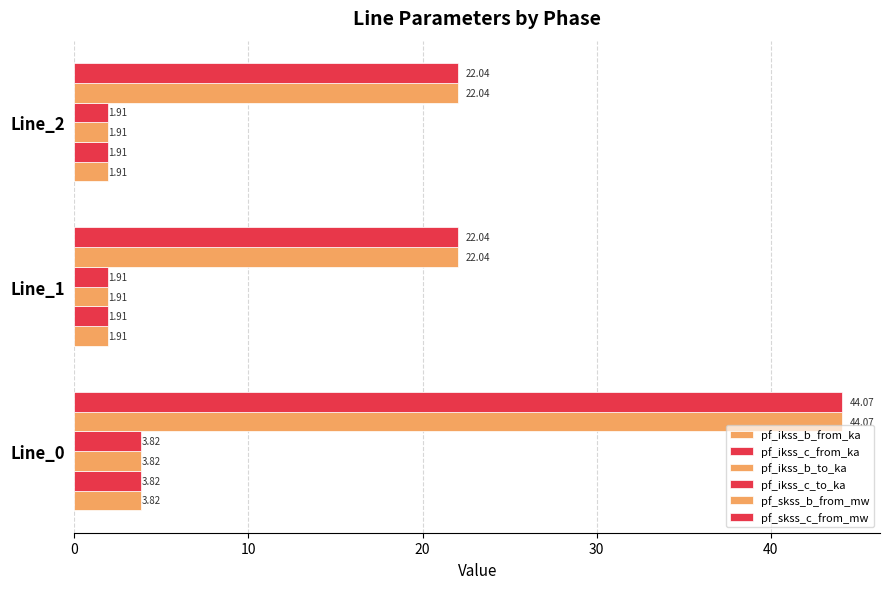

Count the number of categories in the chart.

3